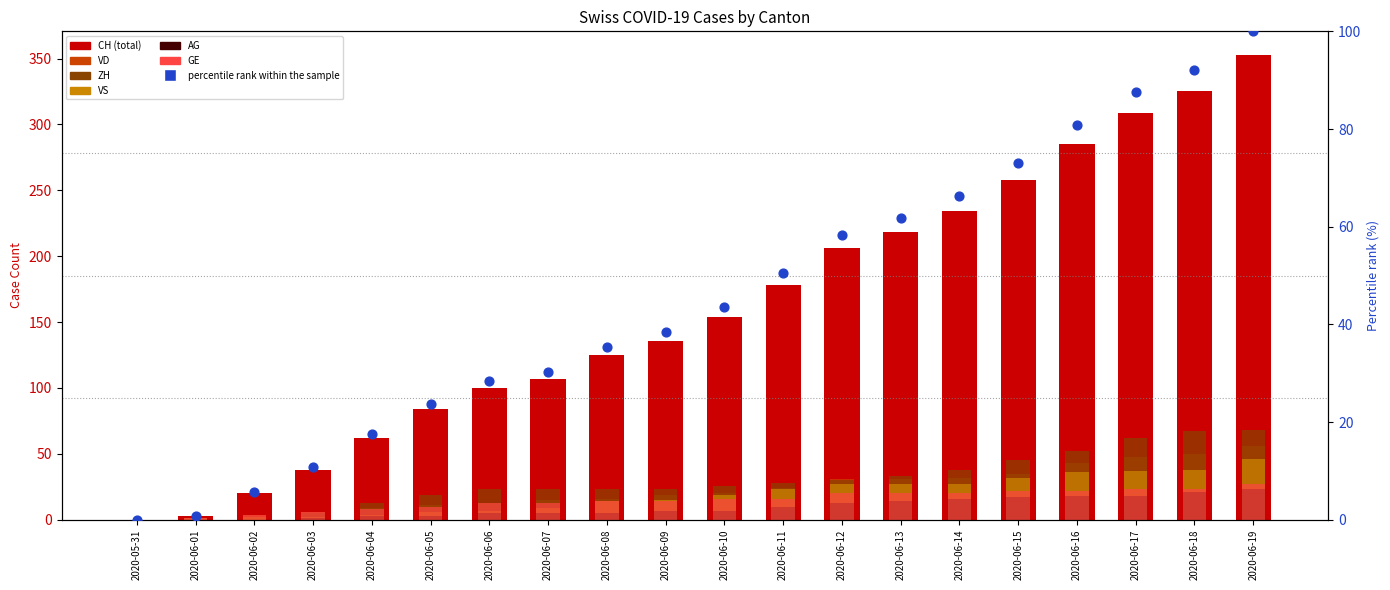

At how many categories does at least one series exceed 39?

16